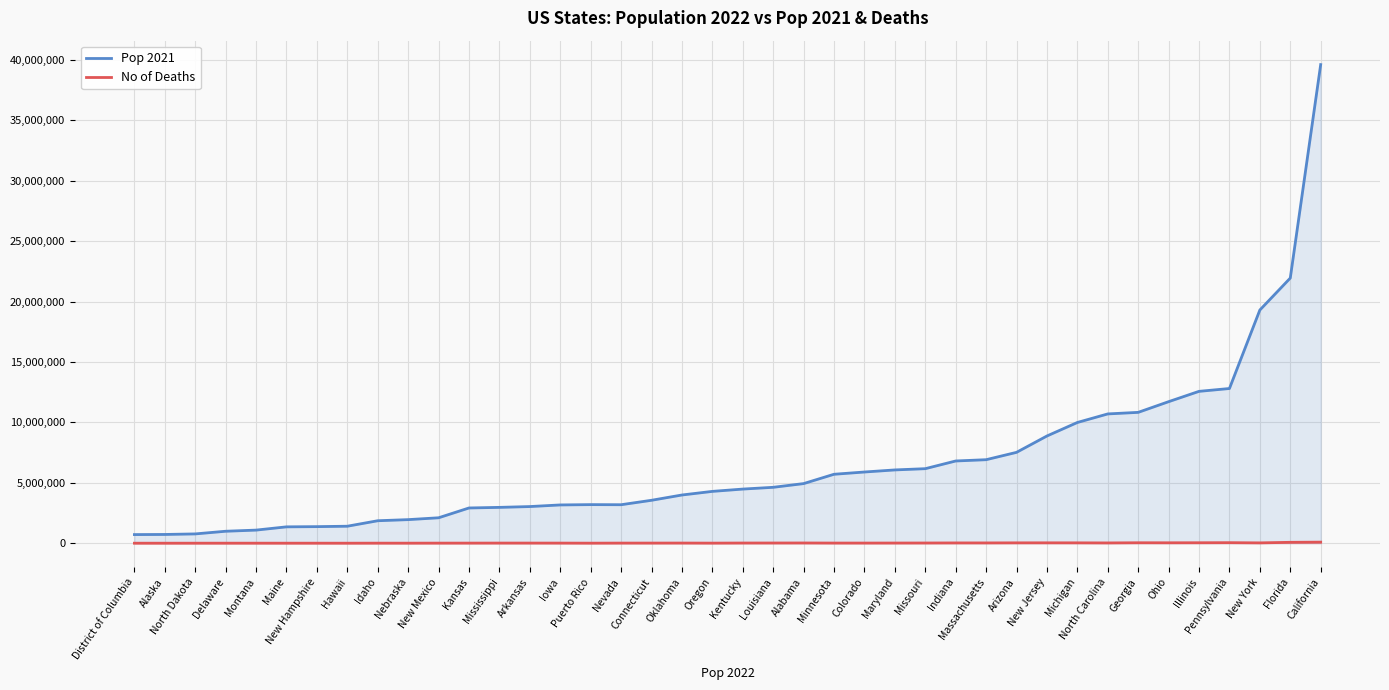

Which series has the largest range (max minus min)?

Pop 2021